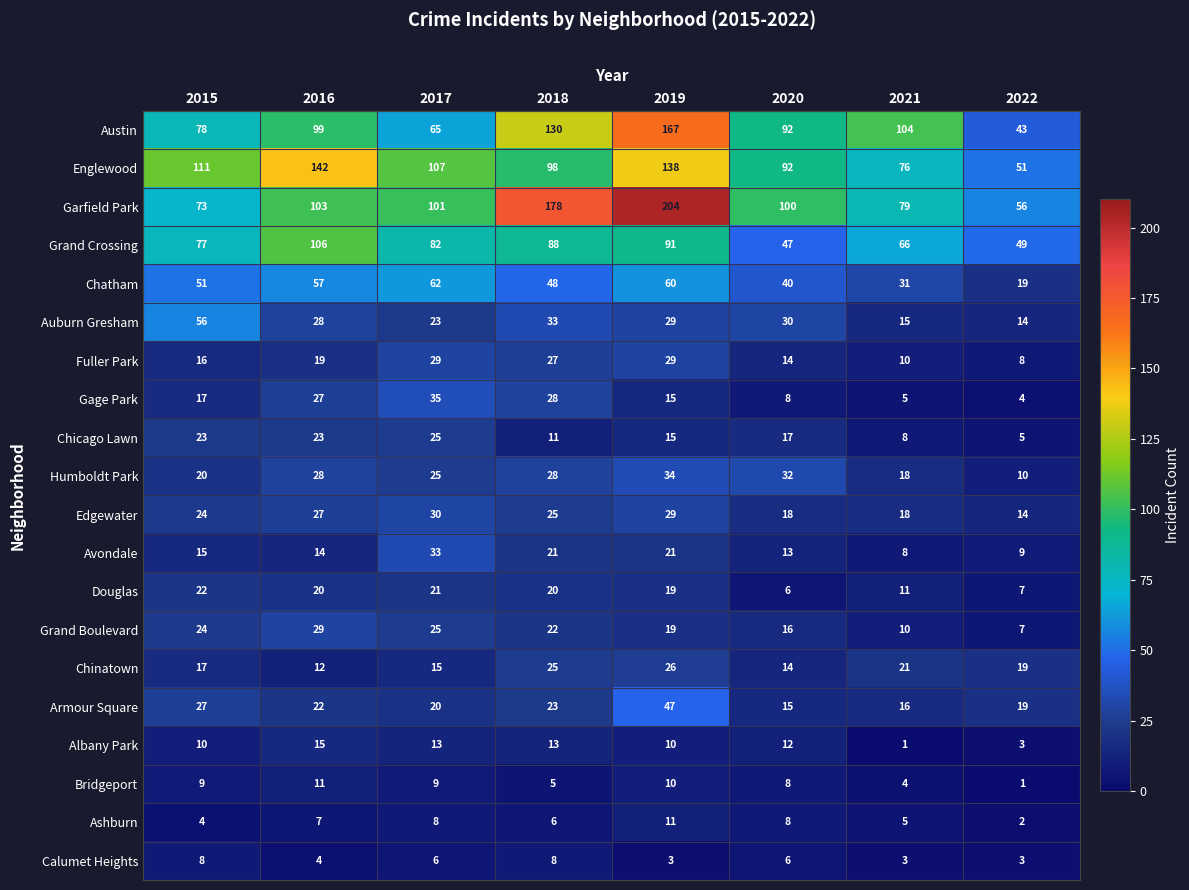

Which category has the highest value in the Grand Boulevard series?

2016